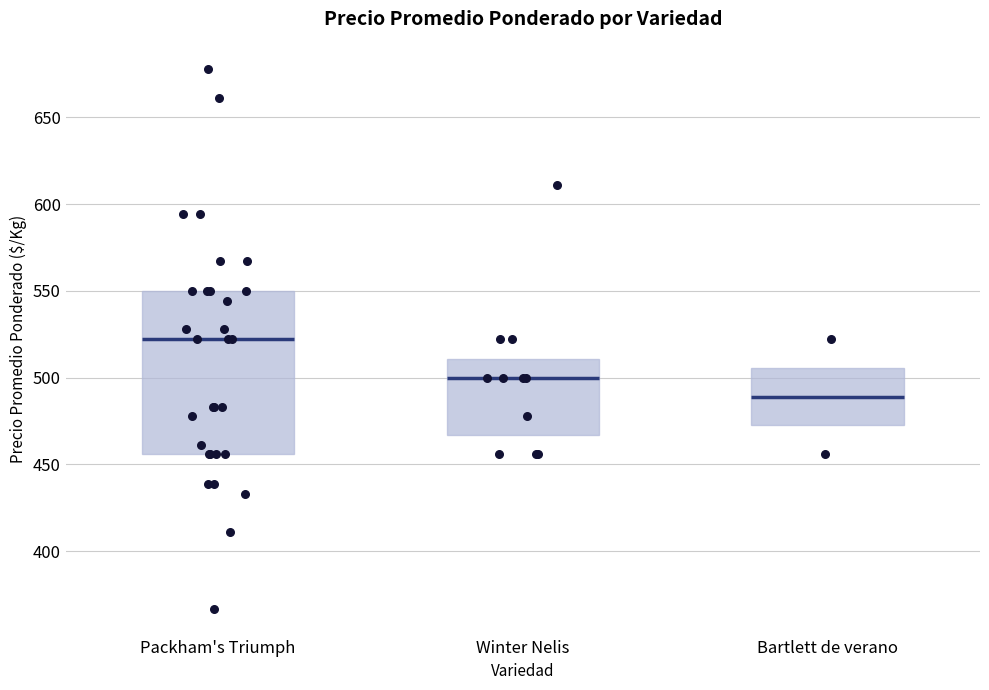

Which box has the lowest median line?

Bartlett de verano